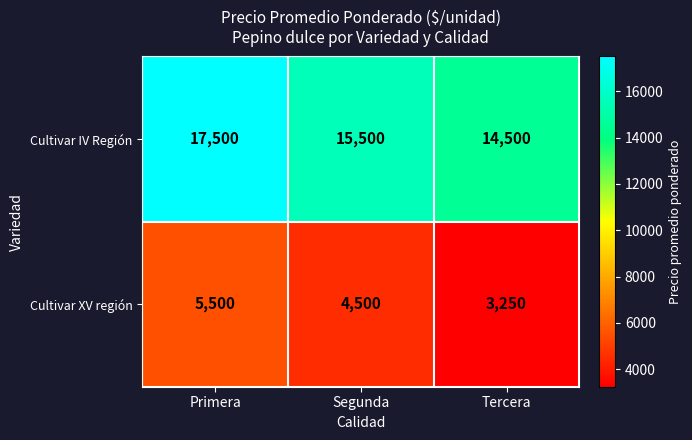

Is it true that Cultivar XV región equals 1679 at Tercera?

False